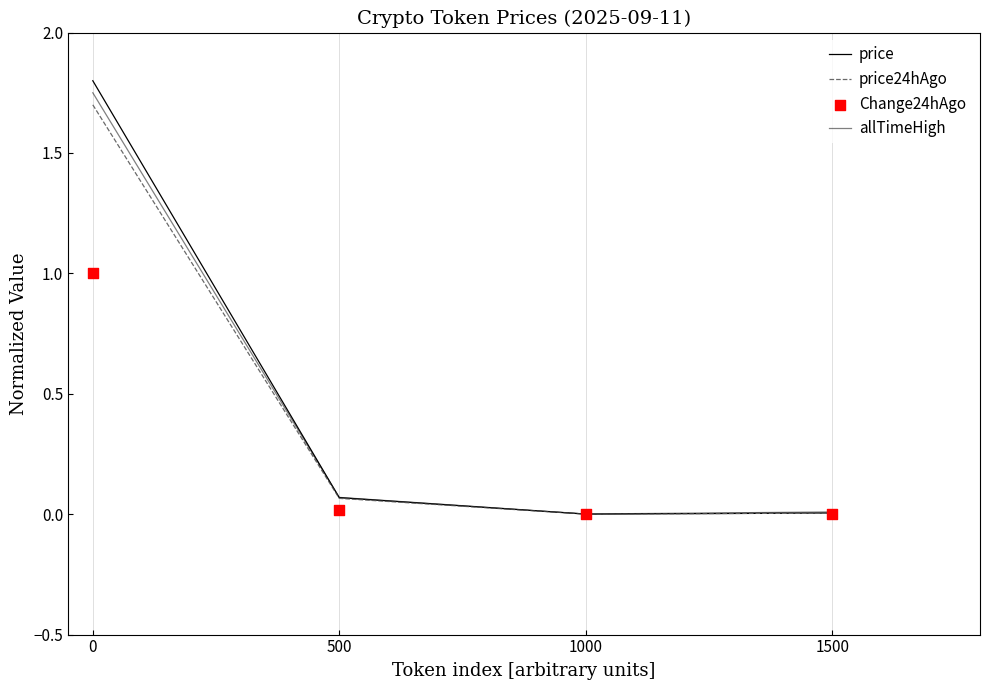

Which series reaches the maximum Y coordinate?

price